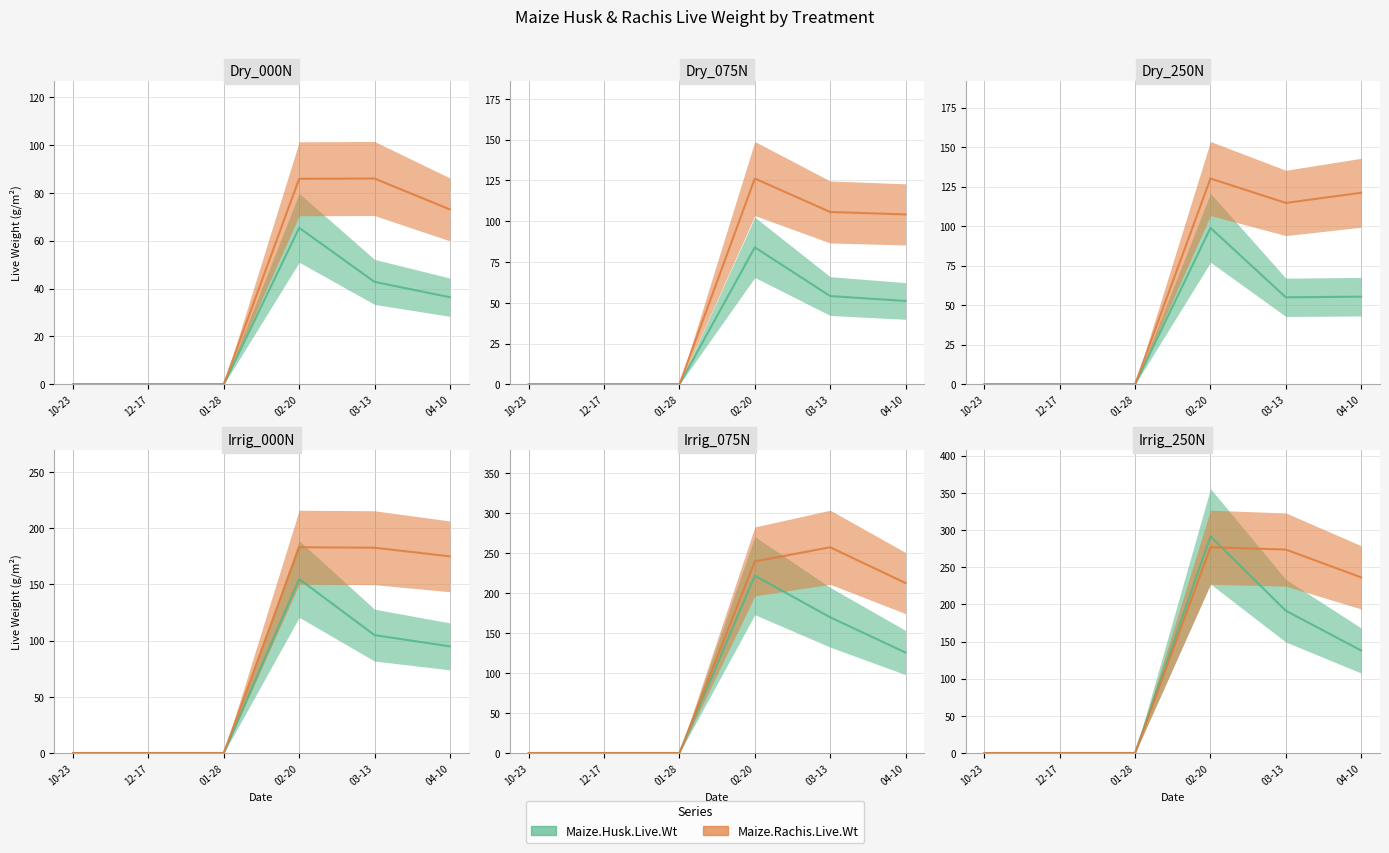

At which category is the sum across all series the highest?

02-20